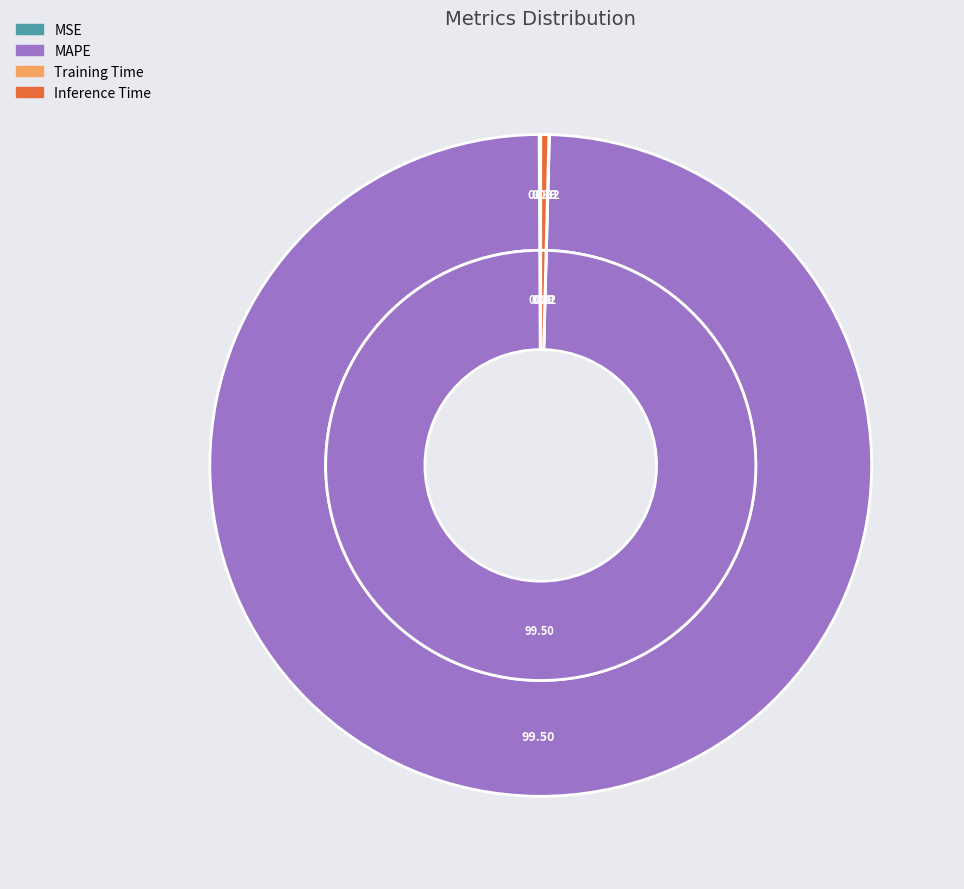

To the nearest percent, what is the difference between the MAPE and Inference Time slice percentages?

99%